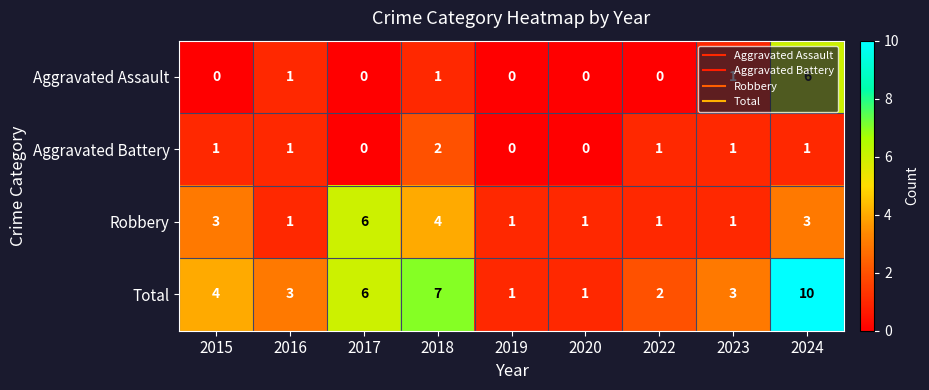

What is the difference between the highest and lowest values at 2018?

6